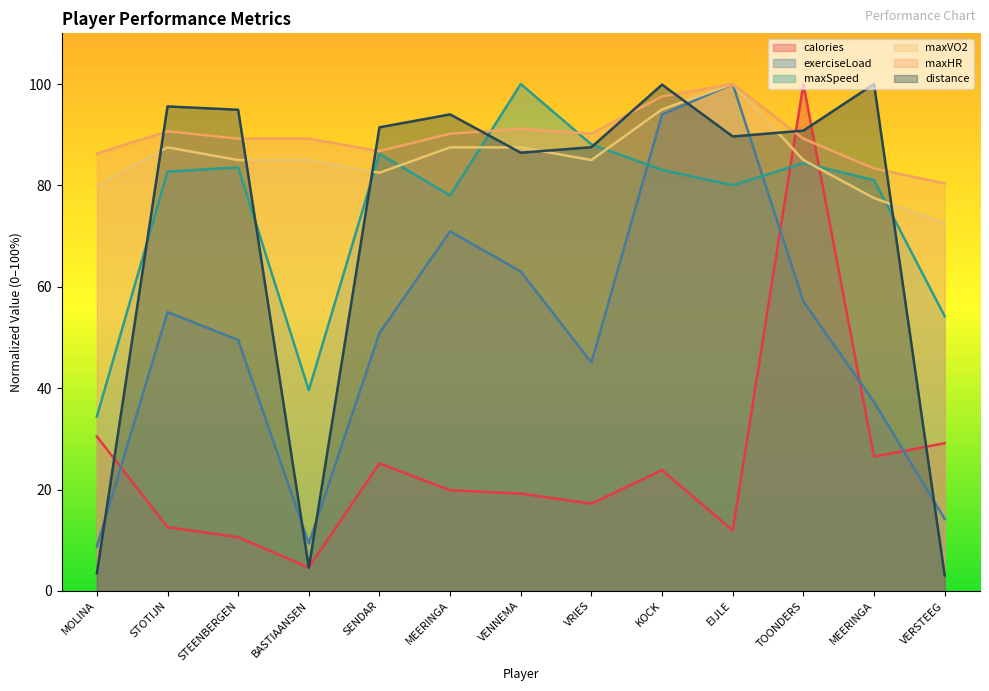

What is the sum of all maxSpeed values?

975.3